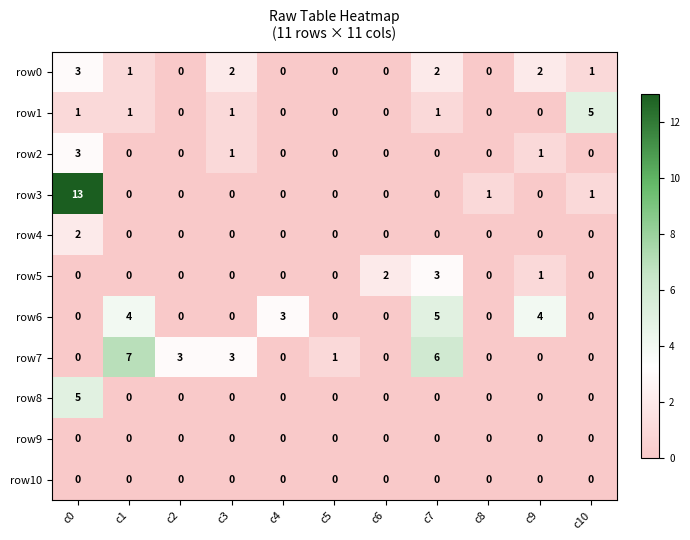

The value of row6 at c3 is 2. True or false?

False